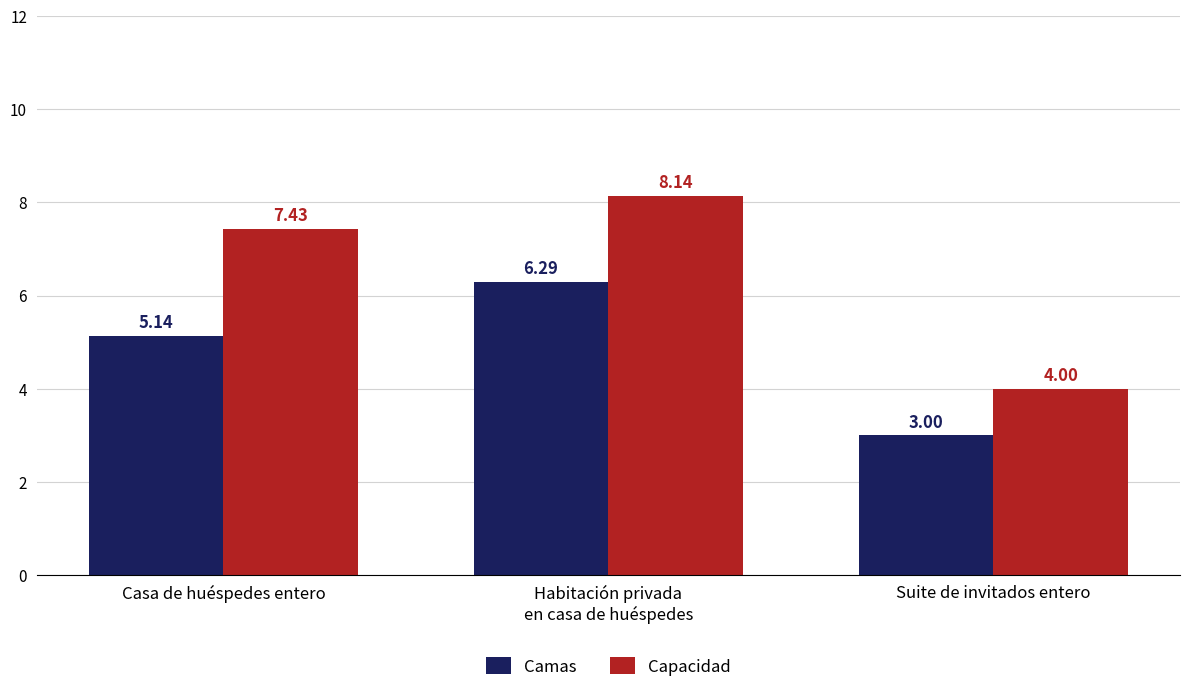

What is the sum of the Camas values at Casa de huéspedes entero and Suite de invitados entero?

8.1